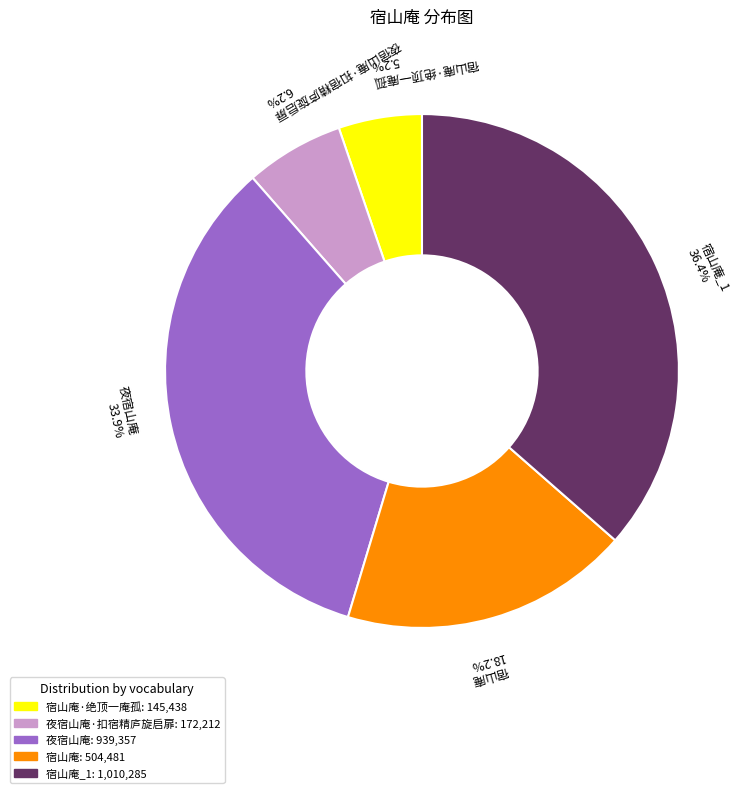

Is there any slice that represents more than half of the pie?

No